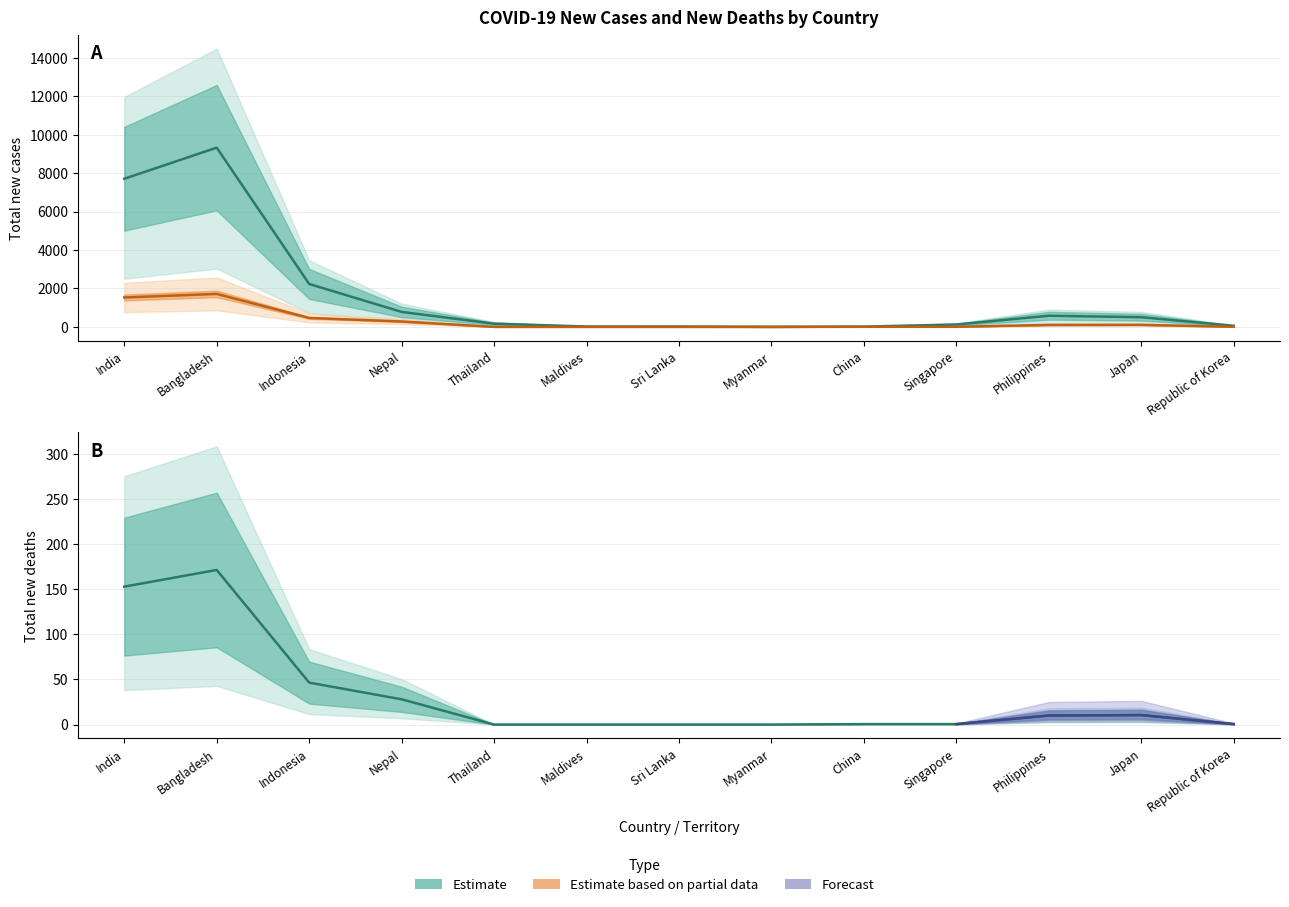

List the series in order of their overall mean, lowest first.

Total new deaths, Total new cases